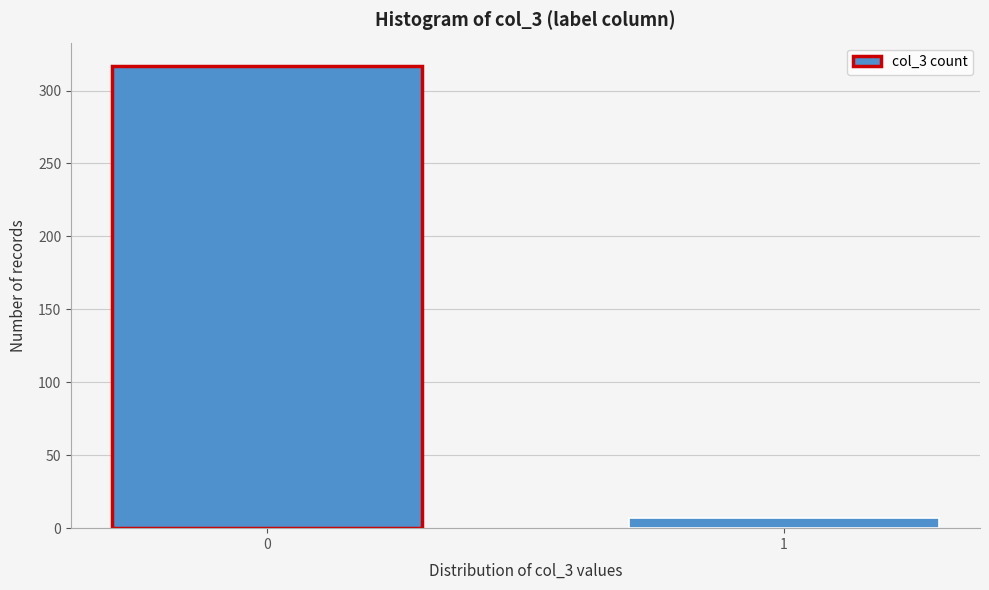

Reading right to left, list all the values displayed in this chart.

7	317